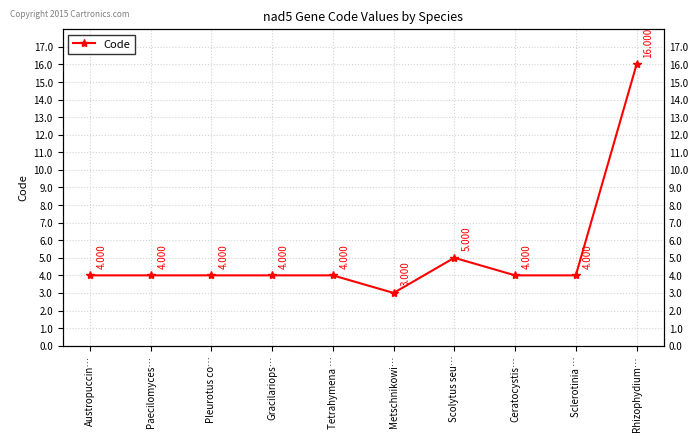

What is the approximate value at Tetrahymena …?

4